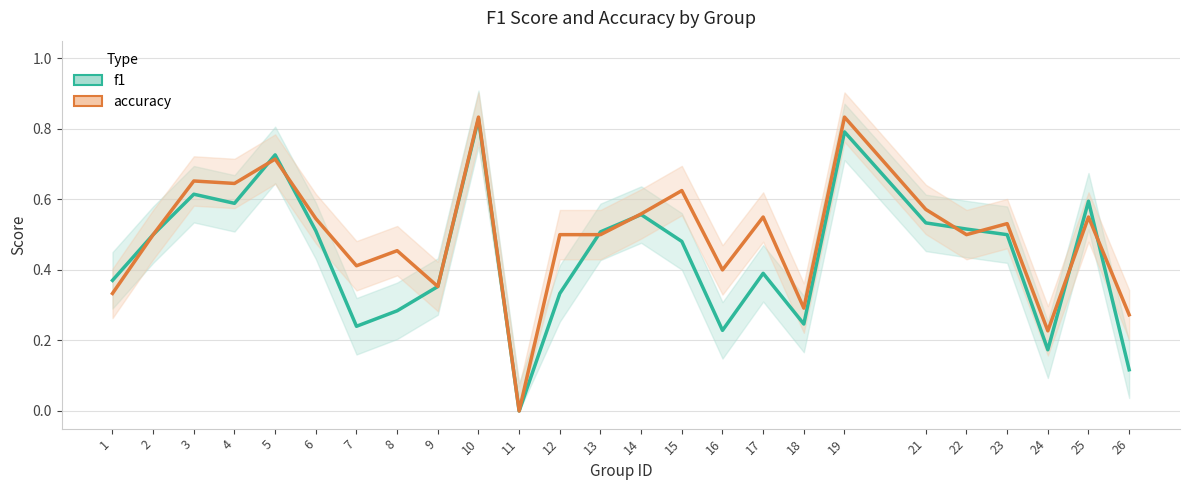

What is the value of the accuracy point at the 16th from the left?

0.4